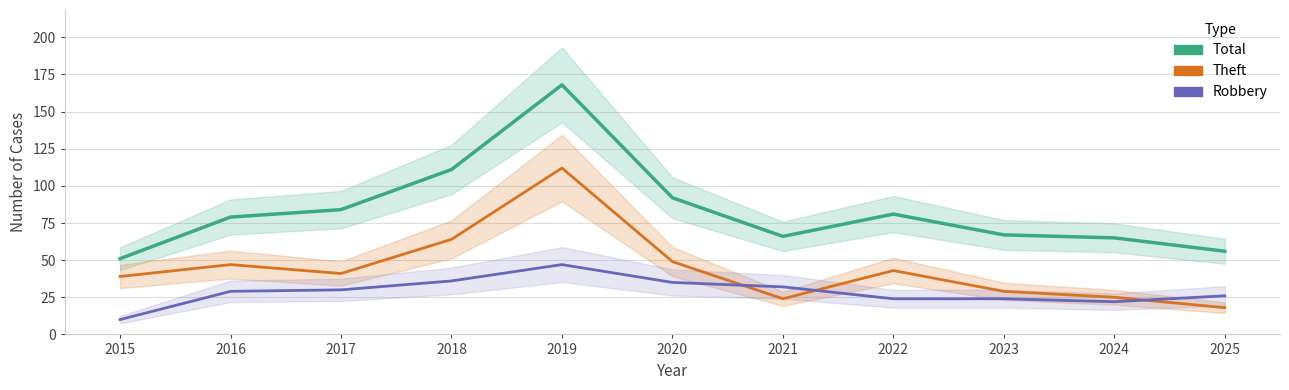

At 2021, list the series in order from largest to smallest.

Total, Robbery, Theft